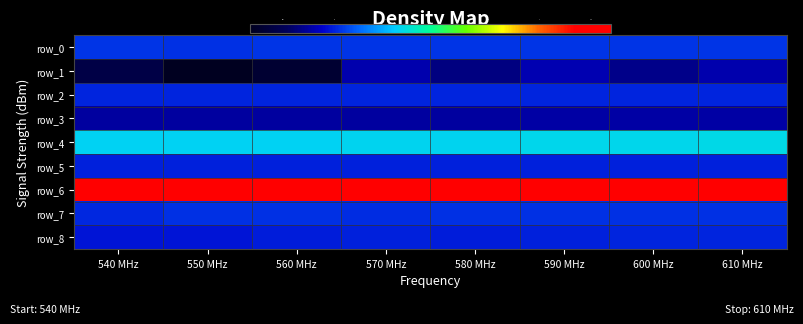

What is the difference between the maximum and minimum values in the row_1 series?

2.5